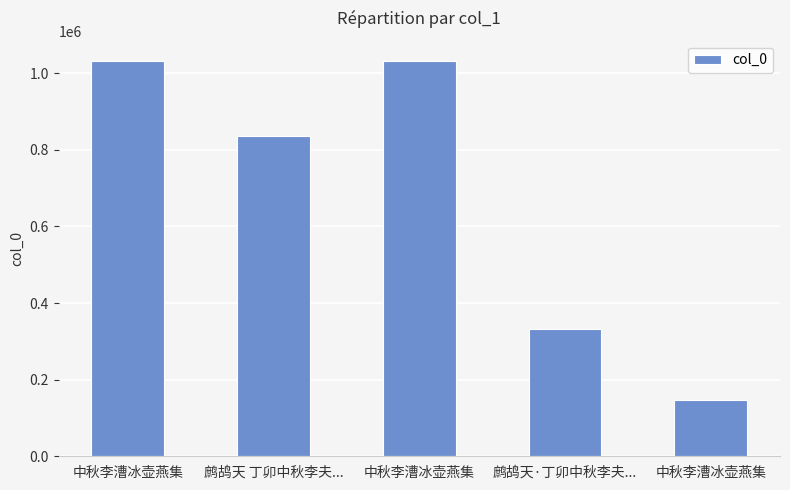

Does the chart contain any negative values?

No